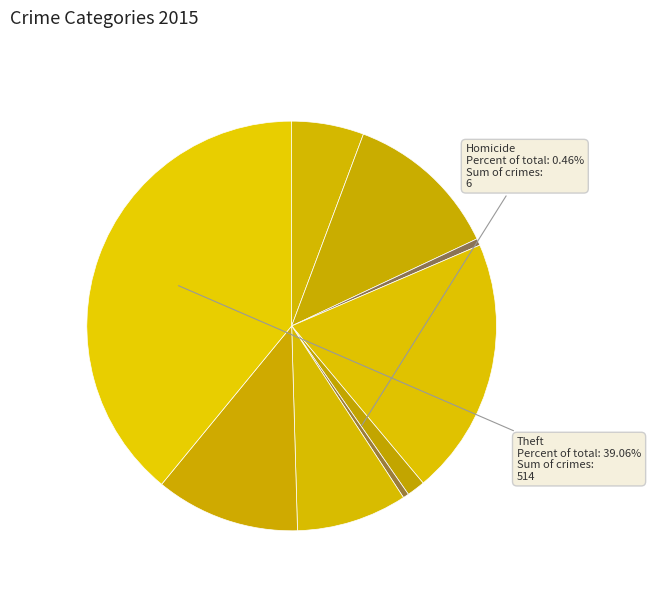

How many segments does this pie chart have?

9